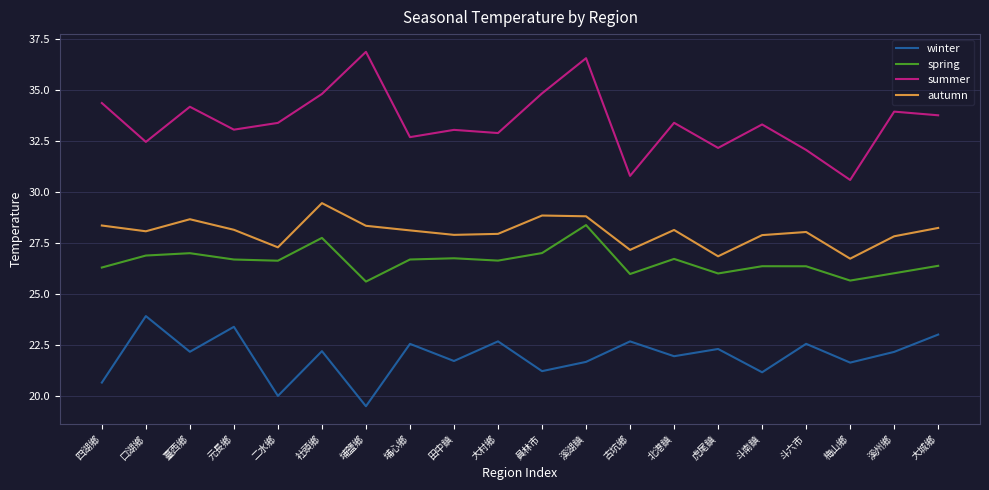

True or false: autumn has a value of 48.3 at 四湖鄉.

False